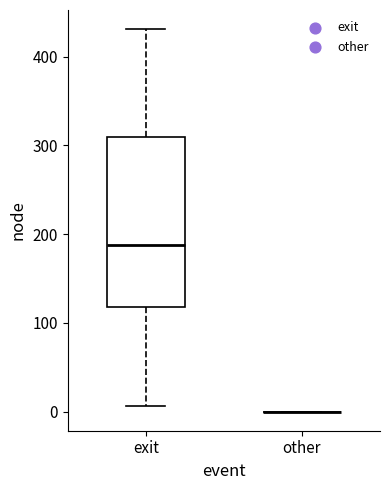

Reading left to right, transcribe this box plot: for each box, give where its median line is, the range the box spans, and where its two whiskers end, as read against the y-axis. The values are not printed on the chart, so give them approximately, as read against the axis.

exit: median 190, box 120 to 310, whiskers 10 to 430
other: box collapsed to a line at 0, whiskers 0 to 0